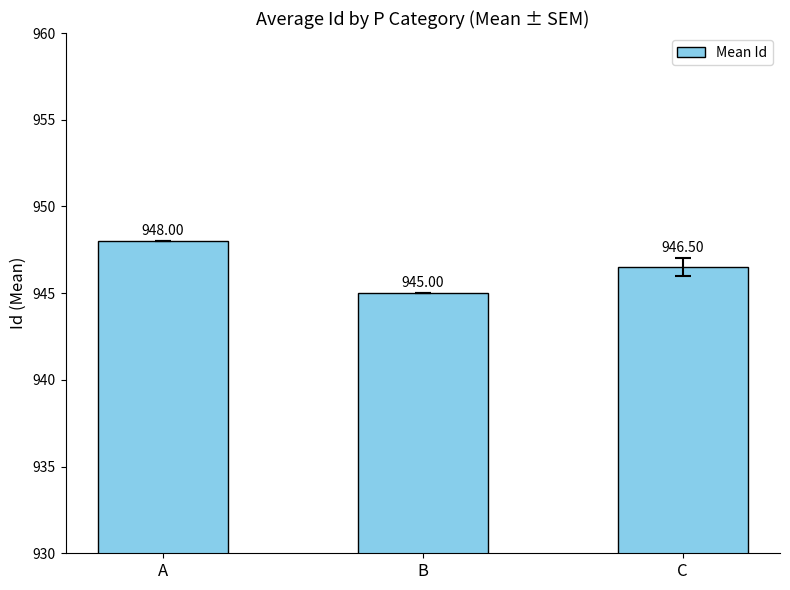

What is the change in value from A to C?

-1.5